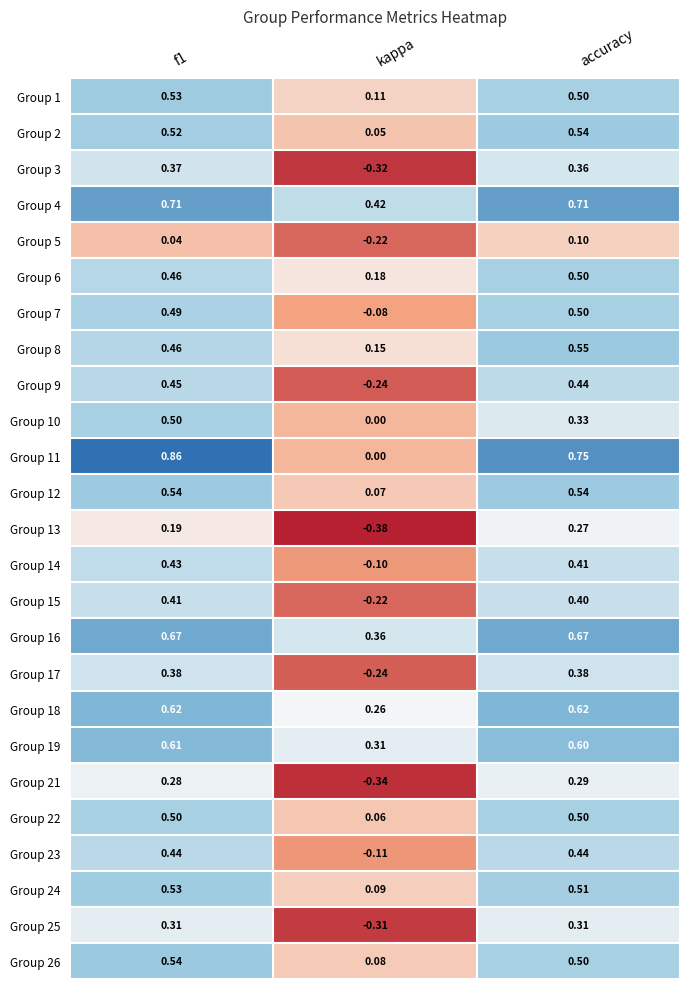

Where is Group 18 nearest to the value 0?

kappa